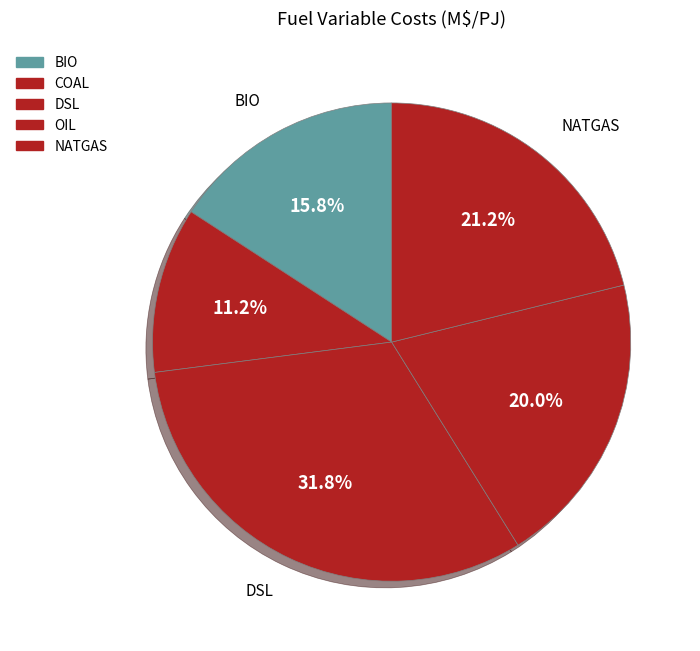

What portion of the pie excludes DSL?

68.2%